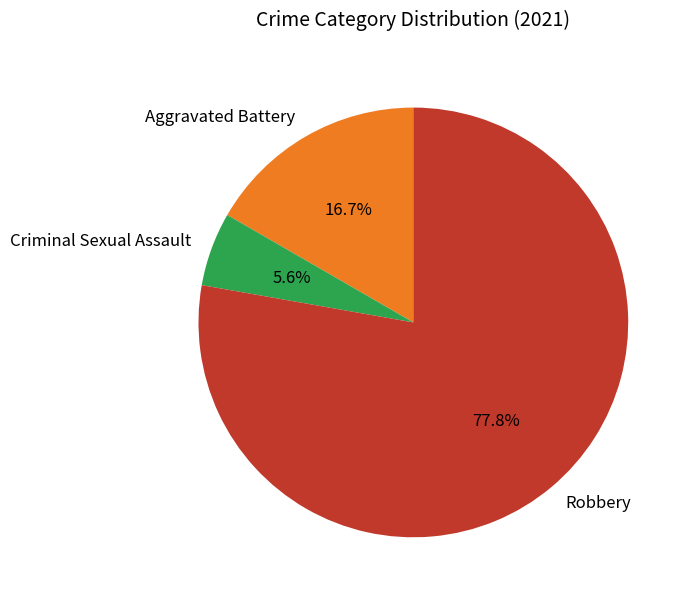

To the nearest percent, what is the difference between the largest and smallest slice percentages?

72%